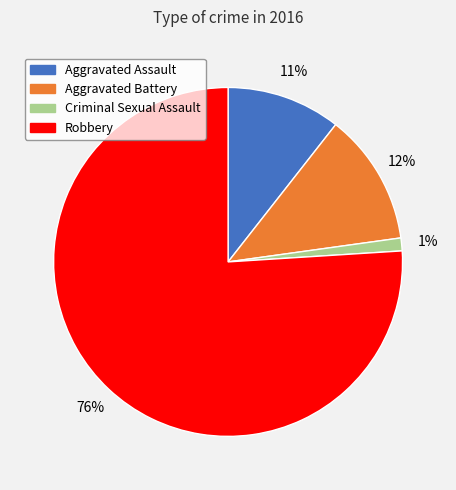

Does any single category account for the majority?

Yes